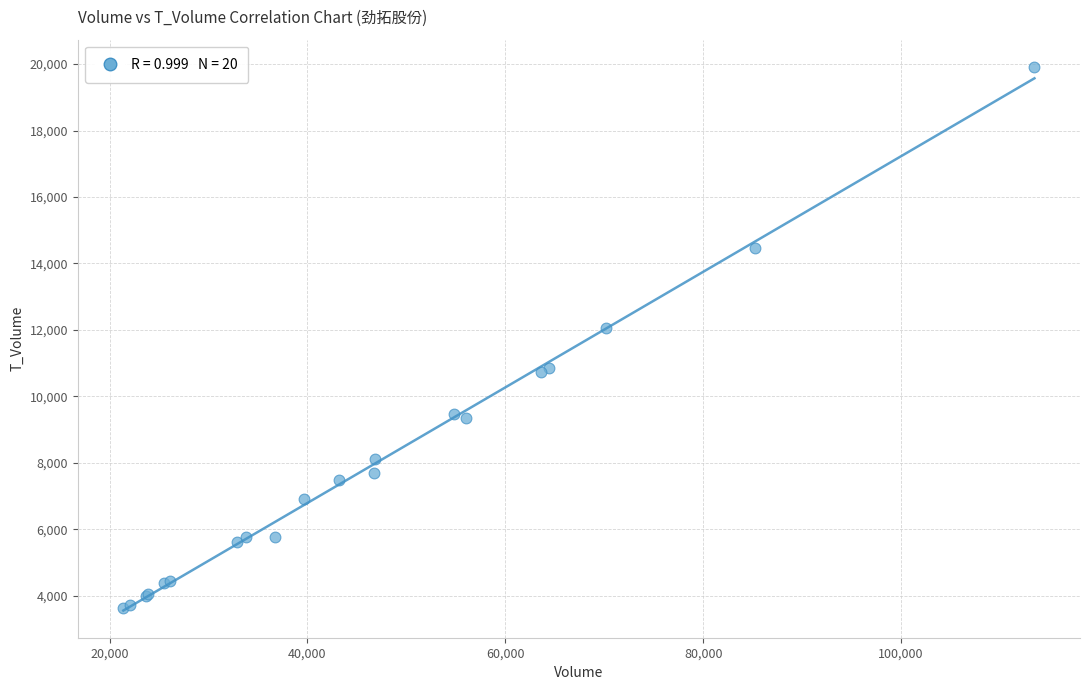

What Y value in the scatter plot is closest to 11781?

12046